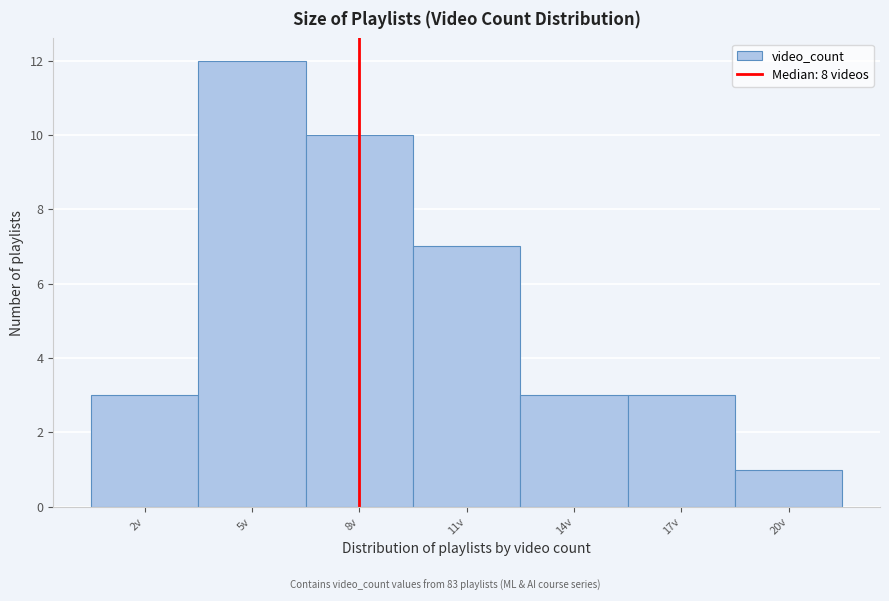

Reading left to right, transcribe this chart: for each bar, give the range it covers on the x-axis and its height. The values are not printed on the chart, so give them approximately, as read against the axis.

0.5 to 3.5: 3
3.5 to 6.5: 12
6.5 to 9.5: 10
9.5 to 12.5: 7
12.5 to 15.5: 3
15.5 to 18.5: 3
18.5 to 21.5: 1